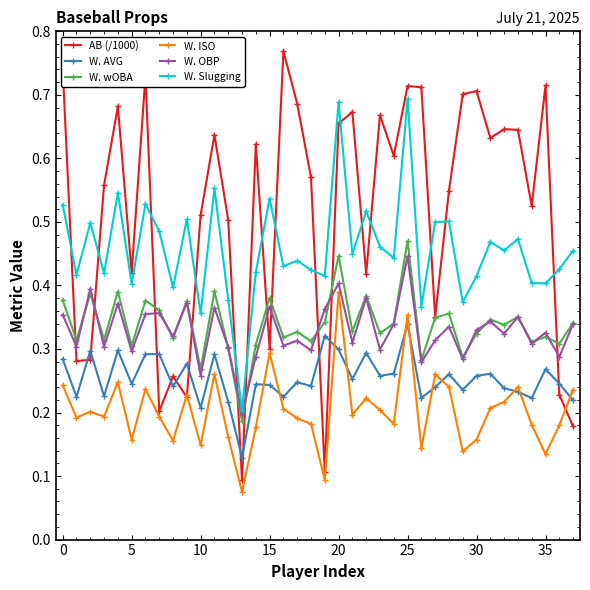

How many distinct data groups are displayed?

6